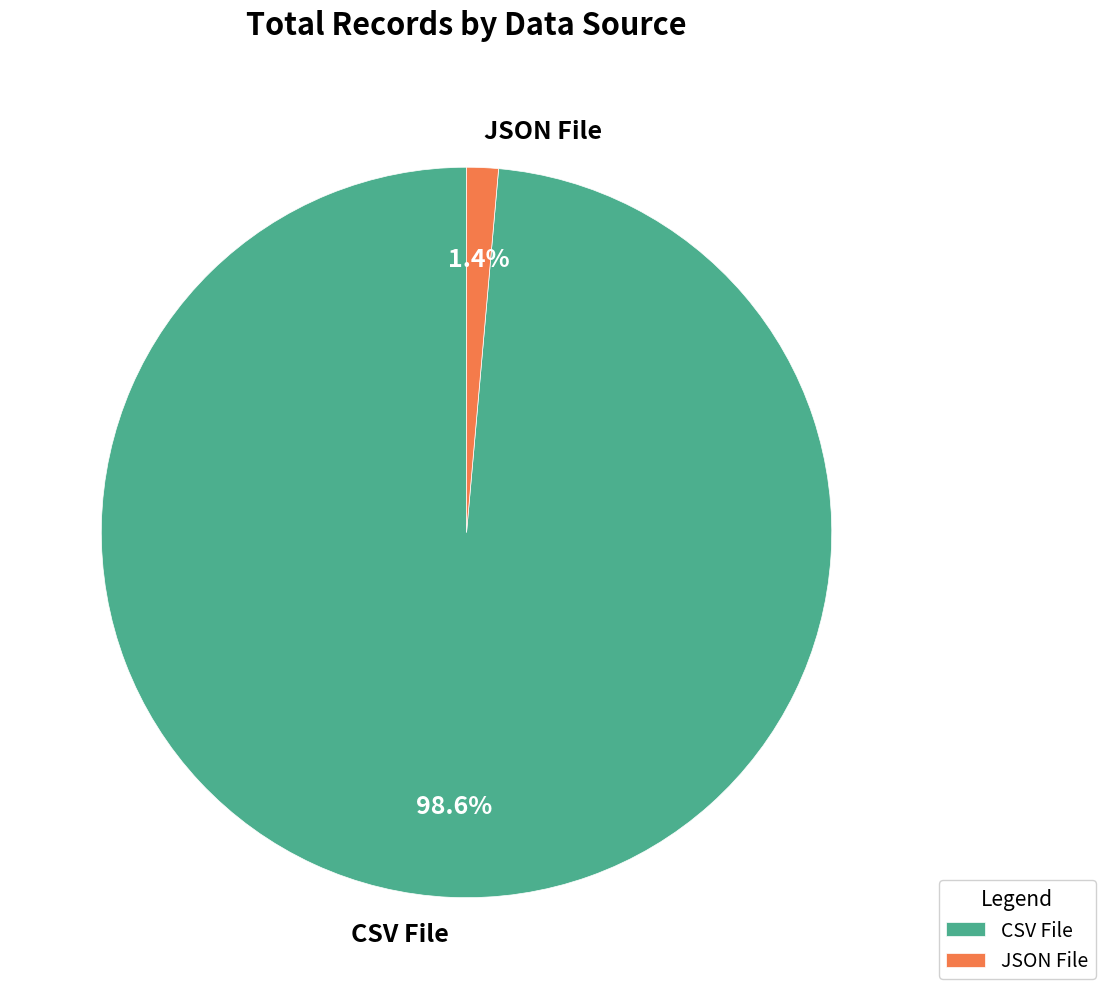

Is it true that JSON File is 11% of the pie?

False